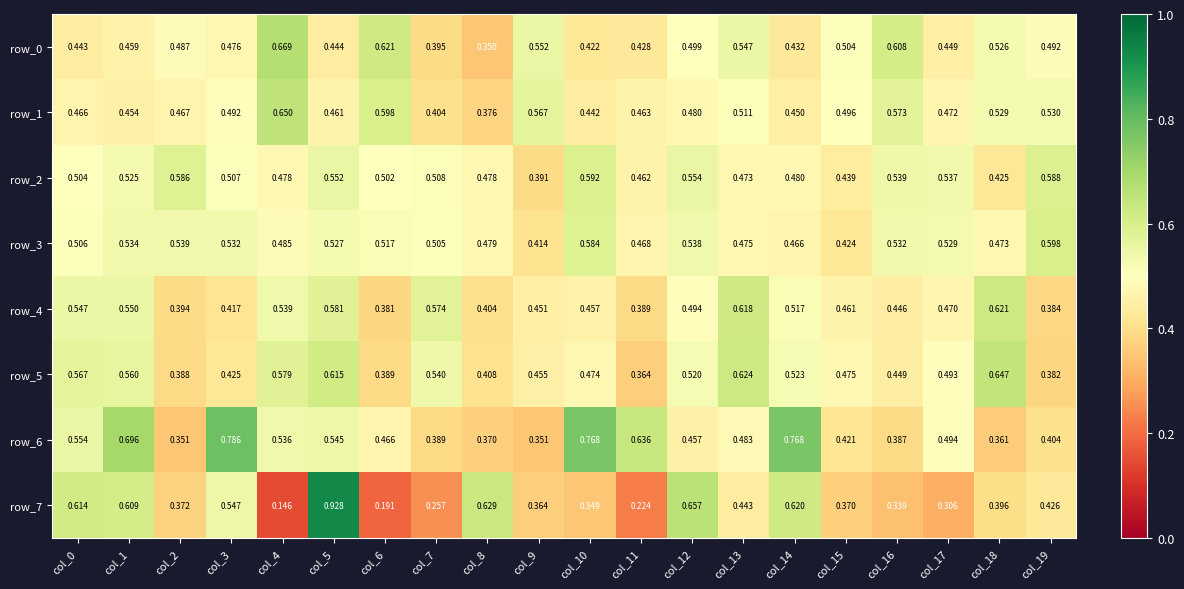

Count the row_1 values in the range 0 to 1.

20